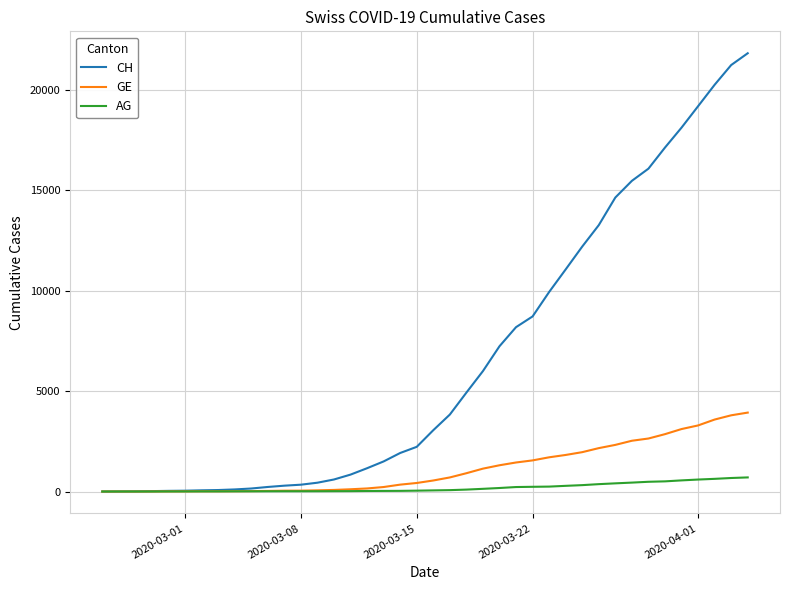

Which series has the widest spread of values?

CH